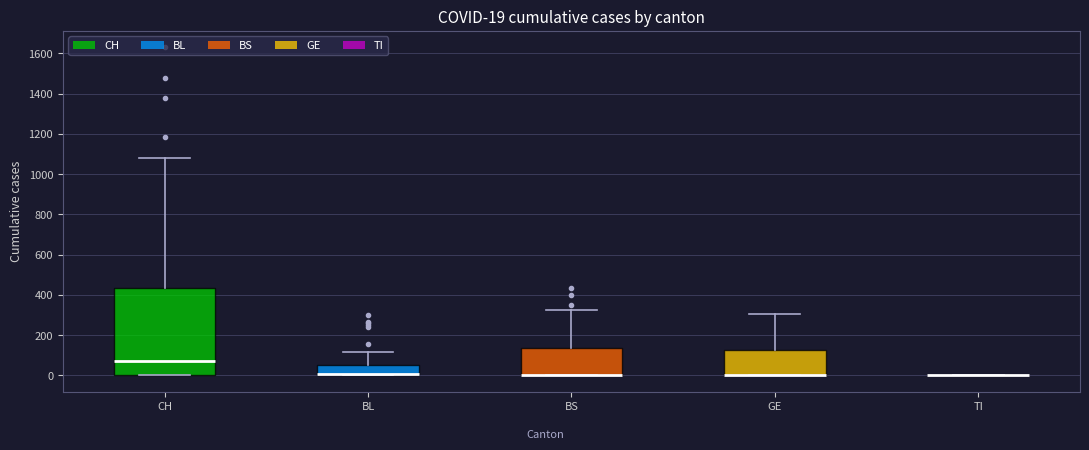

Which box is the tallest, from its lower edge to its upper edge?

CH